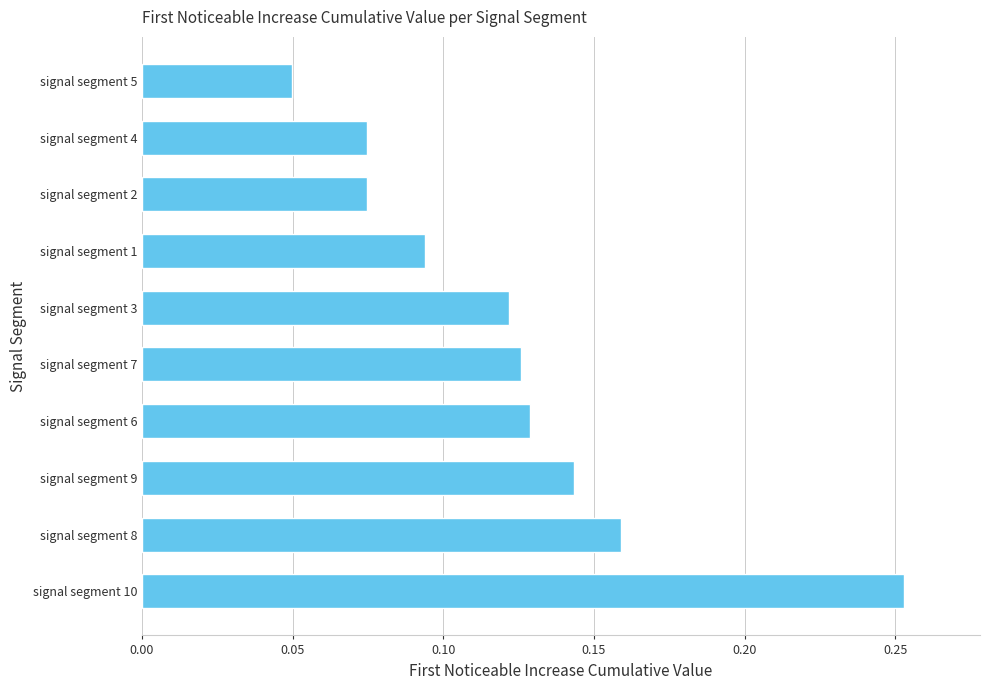

Which label corresponds to the smallest value in the chart?

signal segment 5